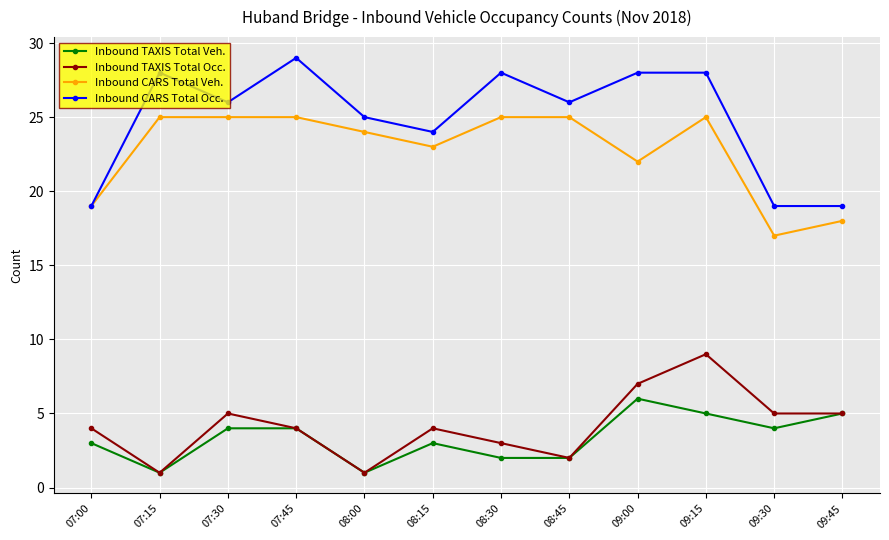

Count the number of data series in this chart.

4